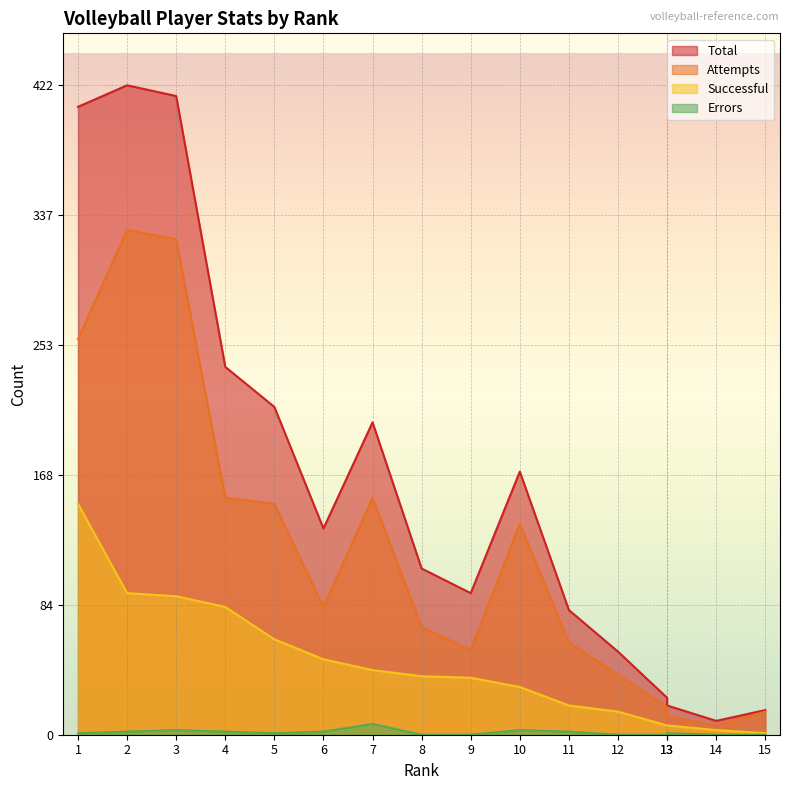

Where is the first local maximum for Total?

2